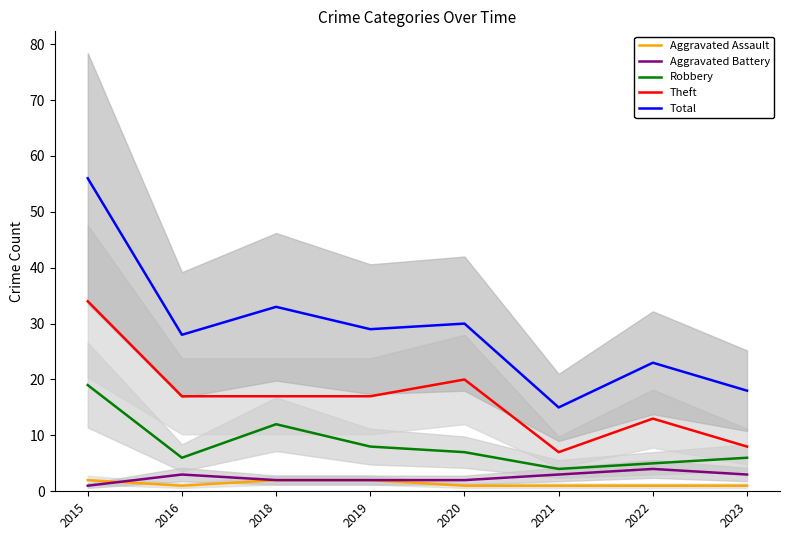

What is the approximate value of Aggravated Battery at 2016?

3